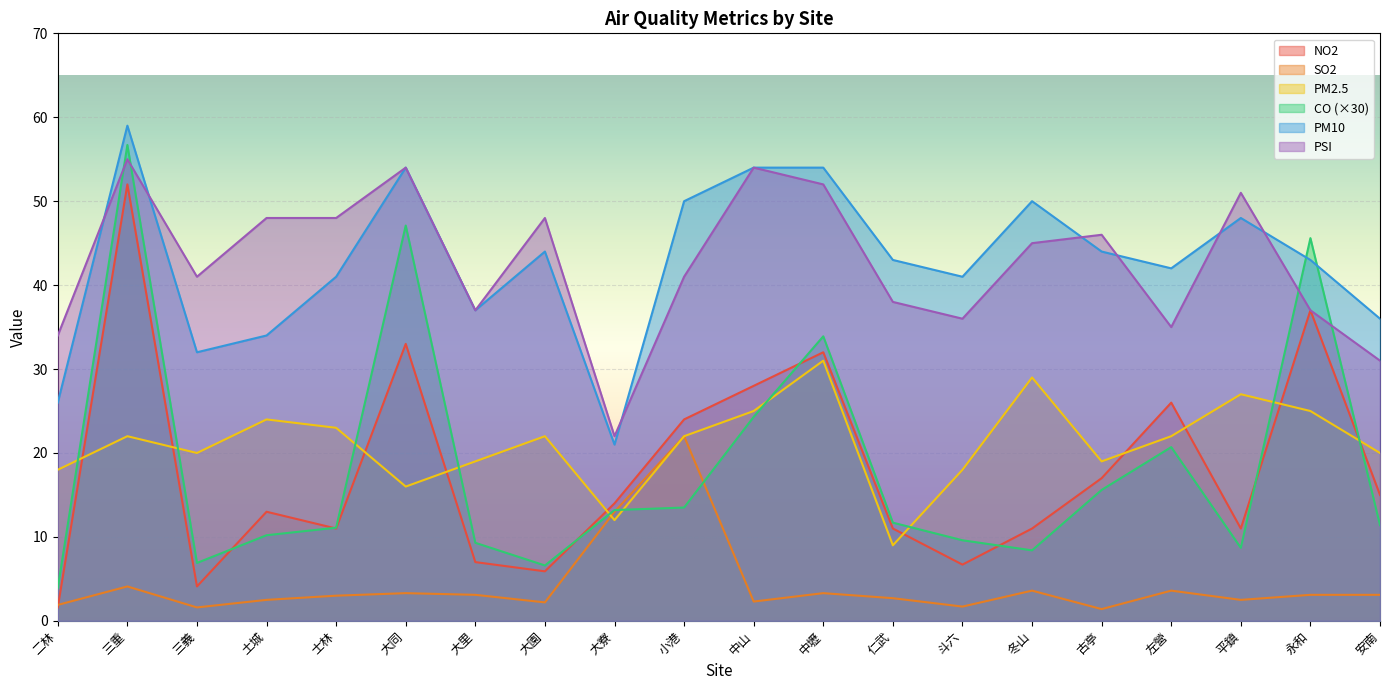

Is the value of NO2 at 安南 greater than the value of PSI at 大同?

No